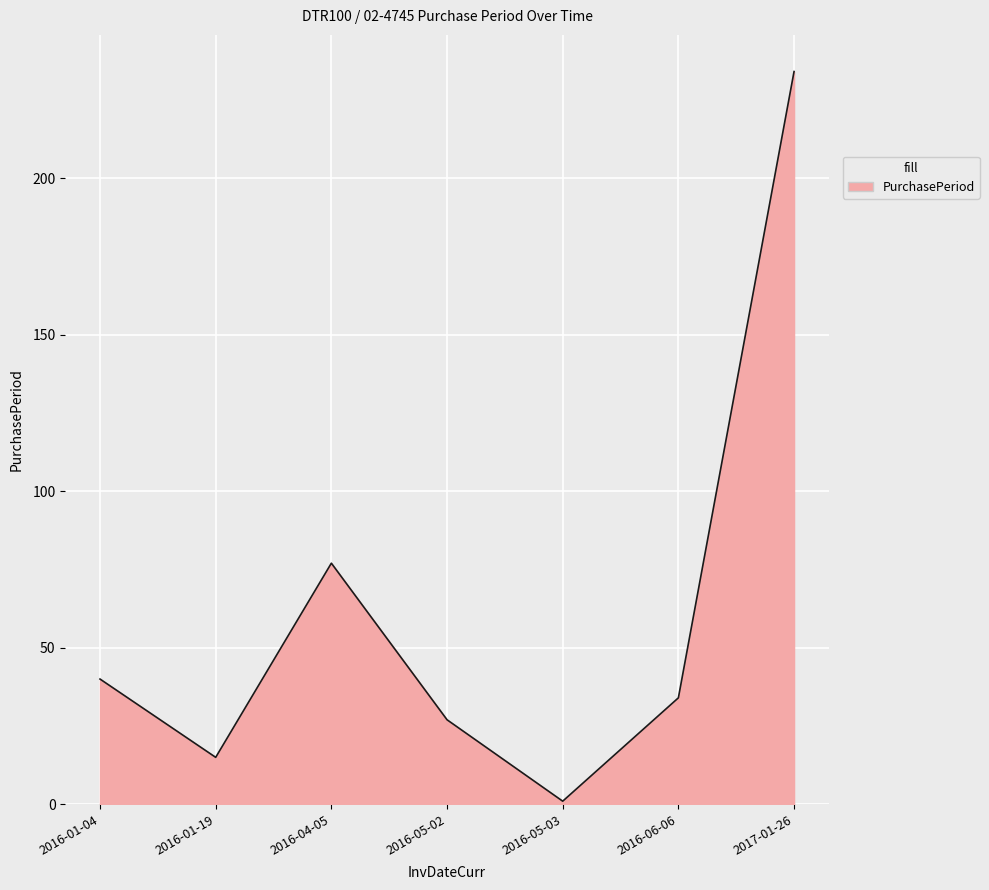

Reading left to right, extract all data points from this chart.

40	15	77	27	1	34	234